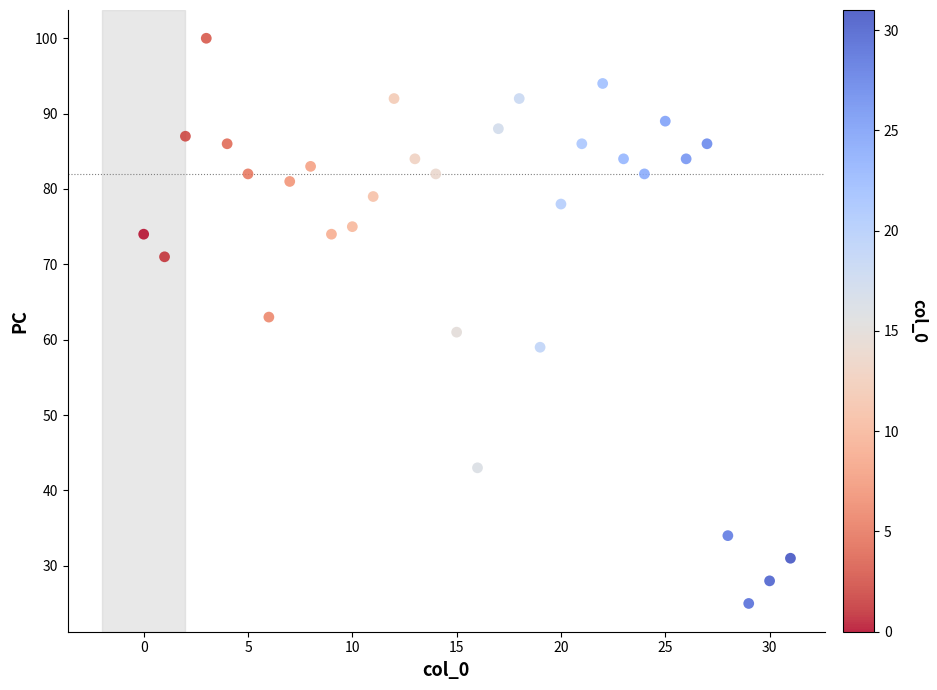

What is the range of Y values (max minus min)?

75